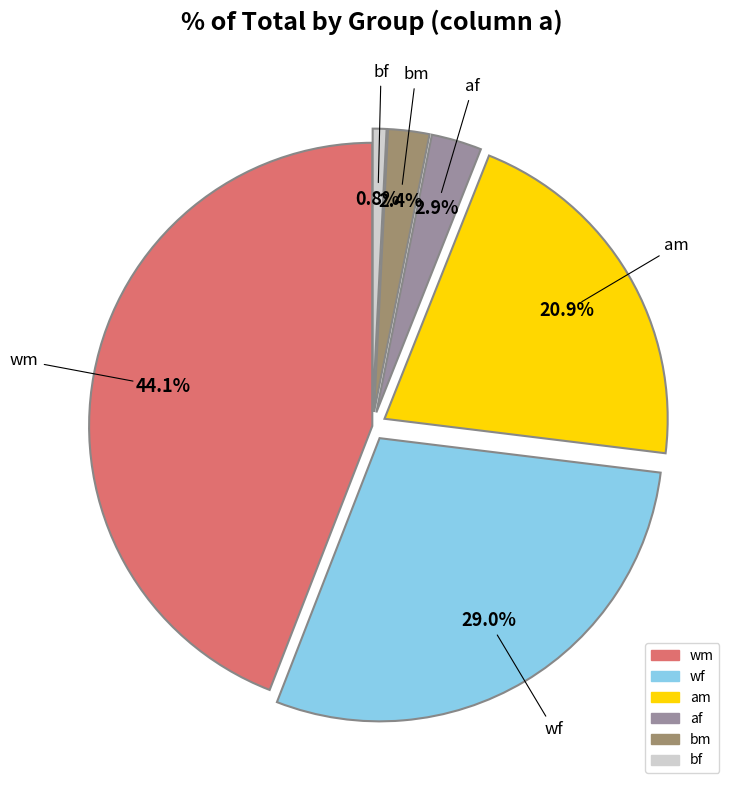

To the nearest percent, what is the difference between the largest and smallest slice percentages?

43%